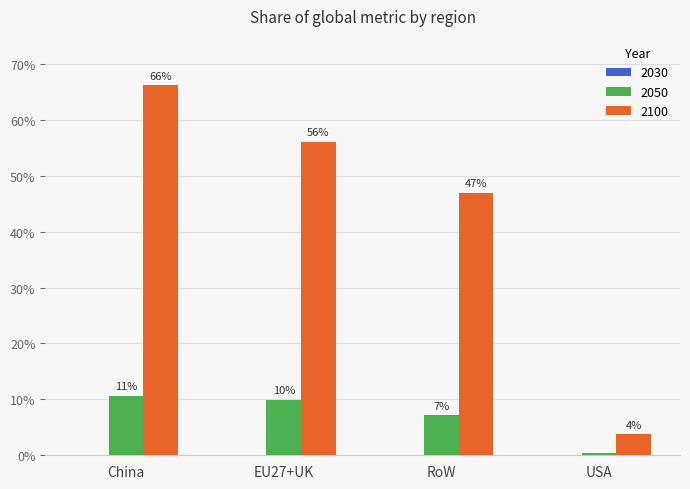

Are the bars grouped side by side (vs. stacked)?

Yes